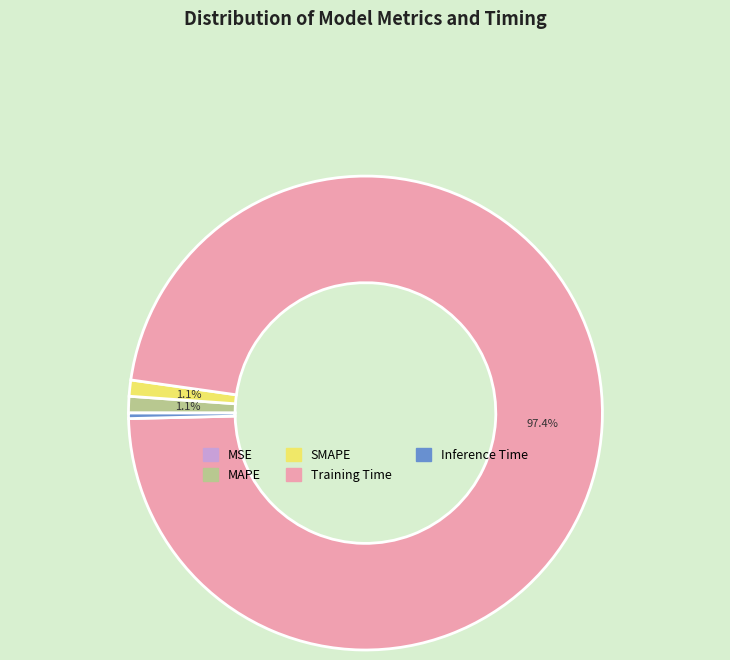

Which slice represents more than half of the pie?

Training Time